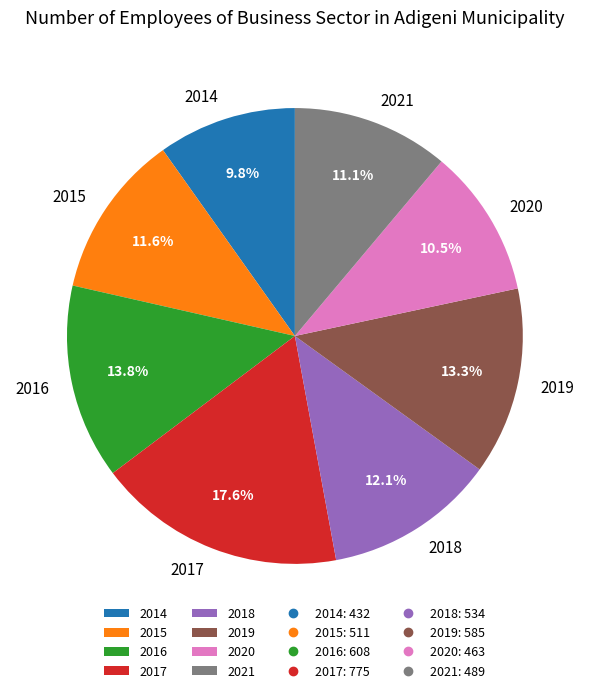

To the nearest percent, what is the difference between the largest and smallest slice percentages?

8%